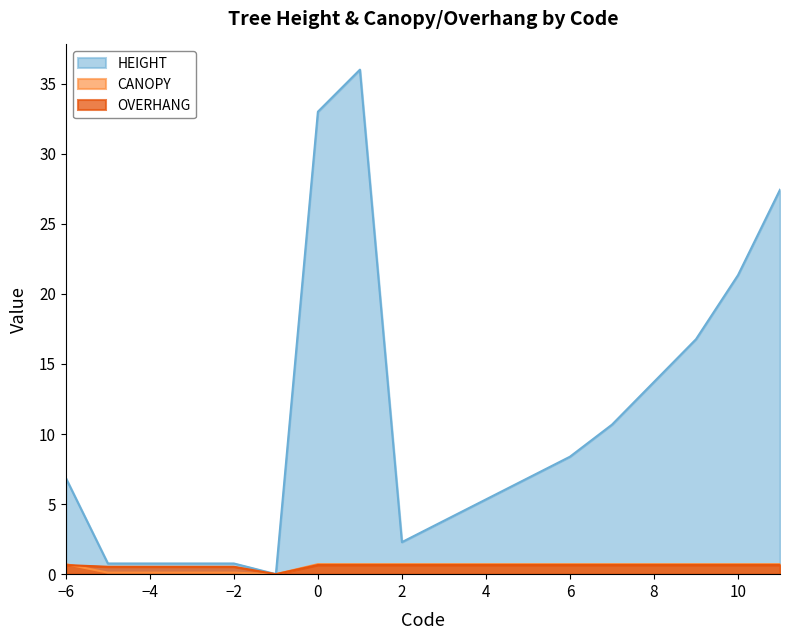

Is it true that CANOPY equals 0.4 at 4?

False